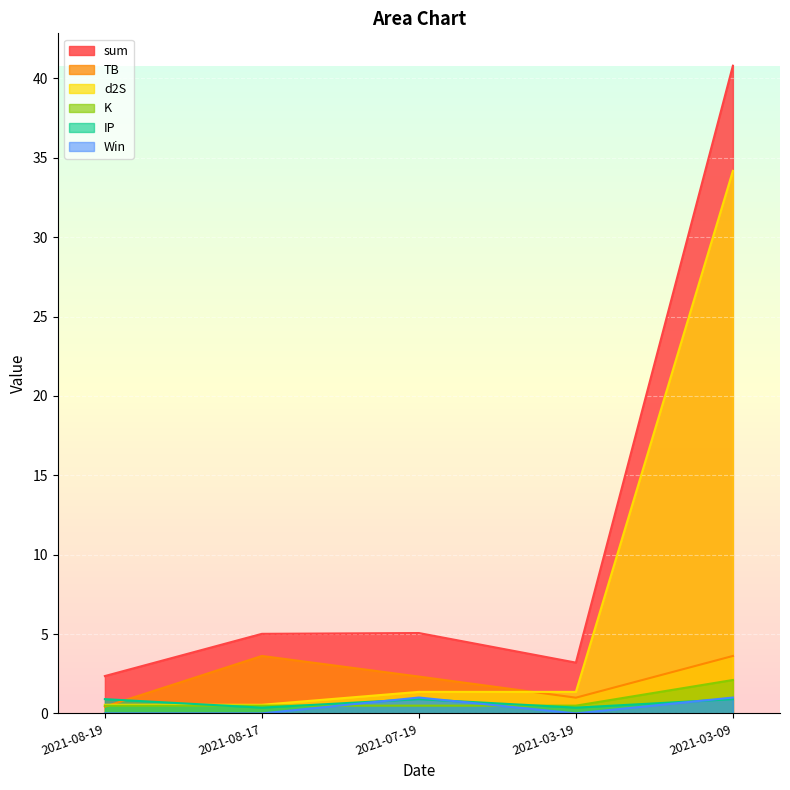

Which series changed the most between 2021-08-19 and 2021-08-17?

TB